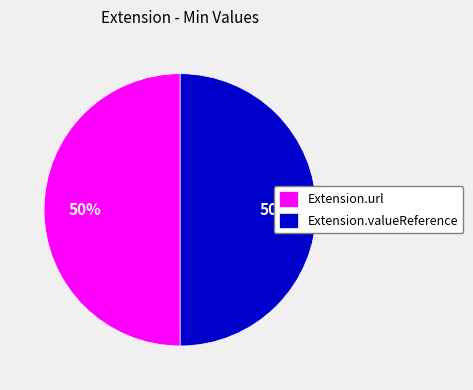

The Extension.valueReference slice represents 59% of the pie. True or false?

False